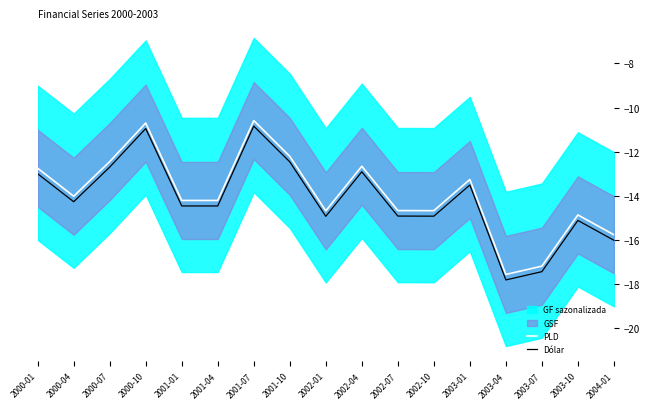

What is the difference between the maximum and minimum values in the Dólar series?

7.0